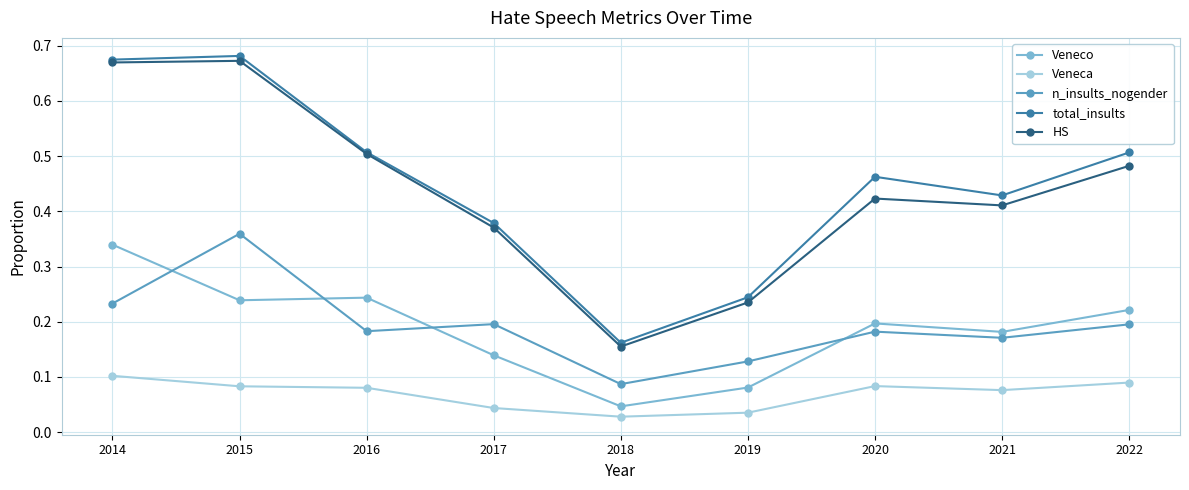

Does the chart display data point markers on the line(s)?

Yes